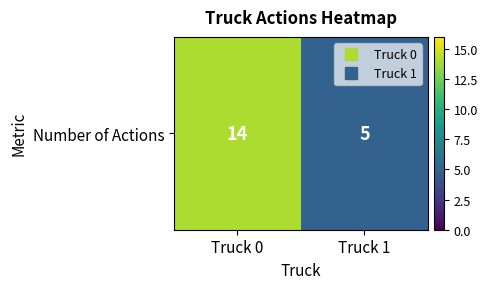

Approximately how many times larger is the value at Truck 1 compared to Truck 0?

0.4